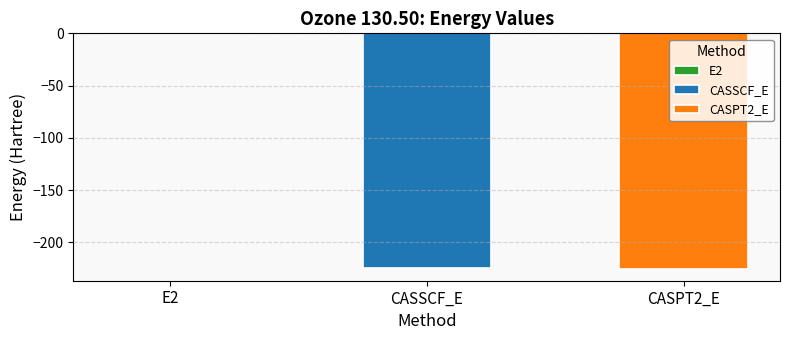

True or false: the data shows -1.0 at E2.

False